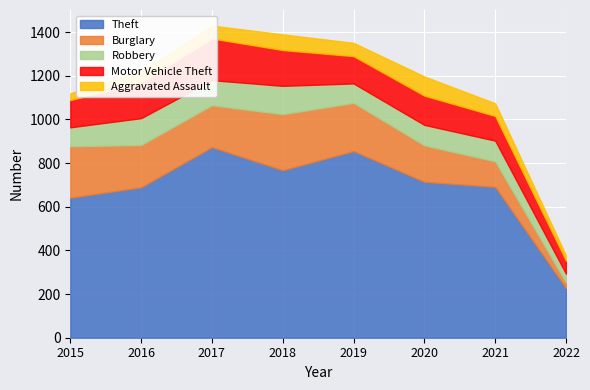

True or false: Aggravated Assault and Robbery cross at least once.

False